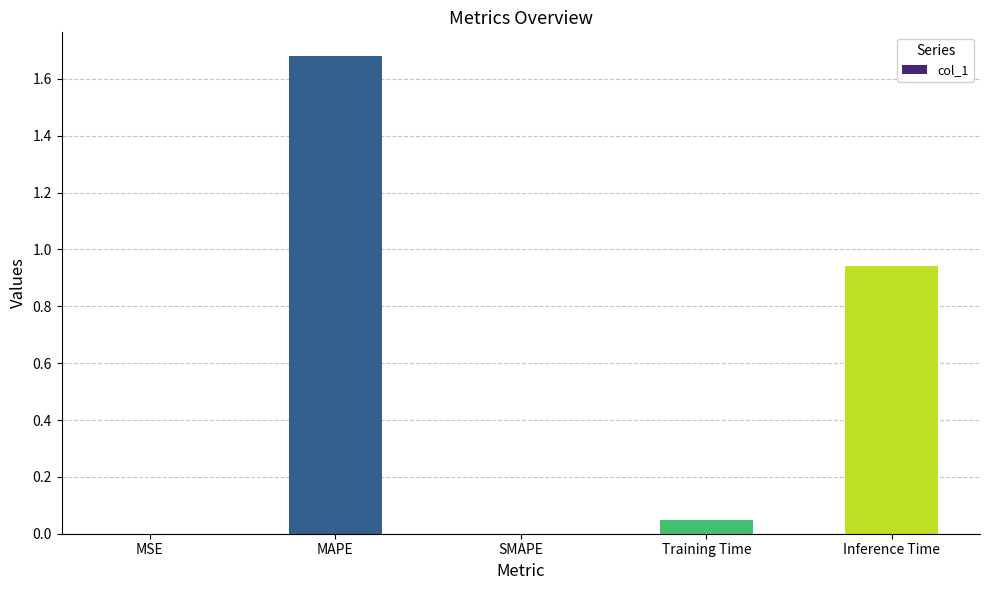

What is the ratio of the value at Inference Time to the value at MAPE?

0.6